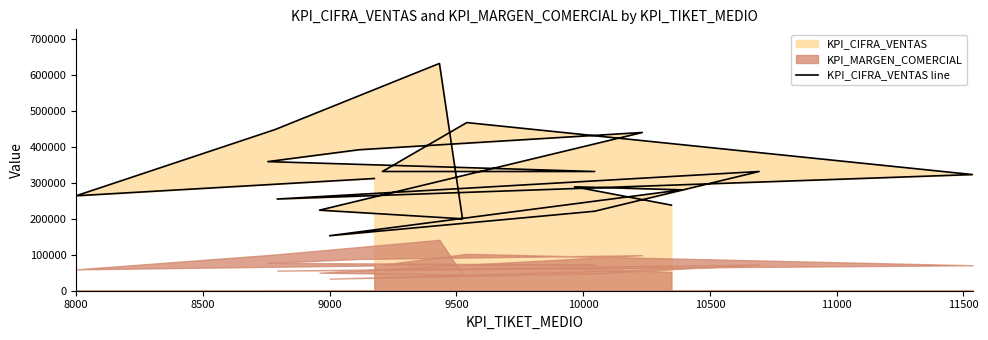

Reading left to right, extract all data points from this chart.

312000	264000	448000	632000	200000	224000	440000	392000	359000	331500	331500	467500	323000	255000	331500	221000	153000	280500	289000	238000